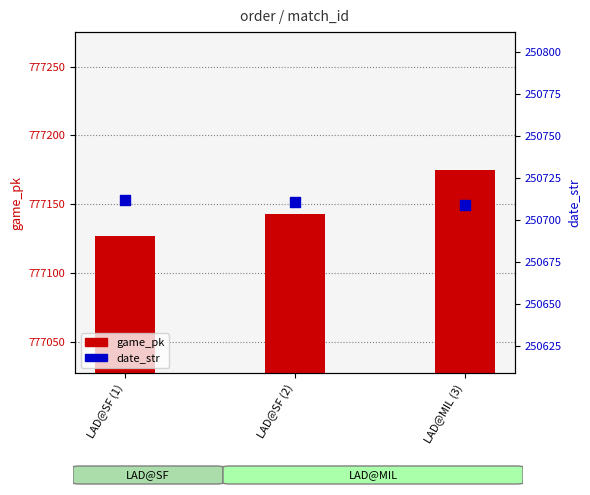

What is the total value across all series at LAD@SF (1)?

1027839